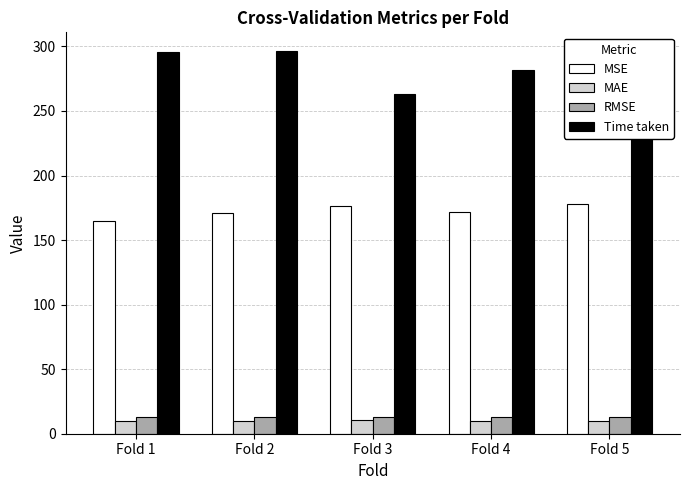

Does the chart contain stacked bars?

No